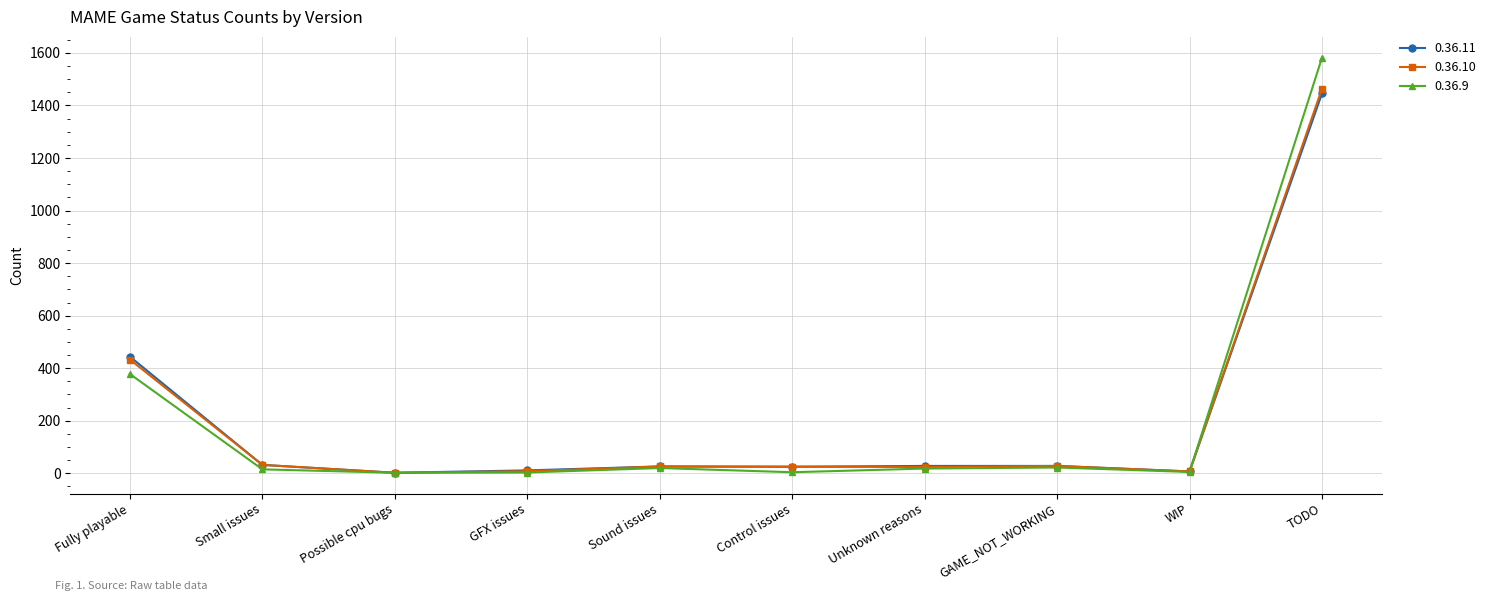

What is the maximum value shown in the chart?

1582